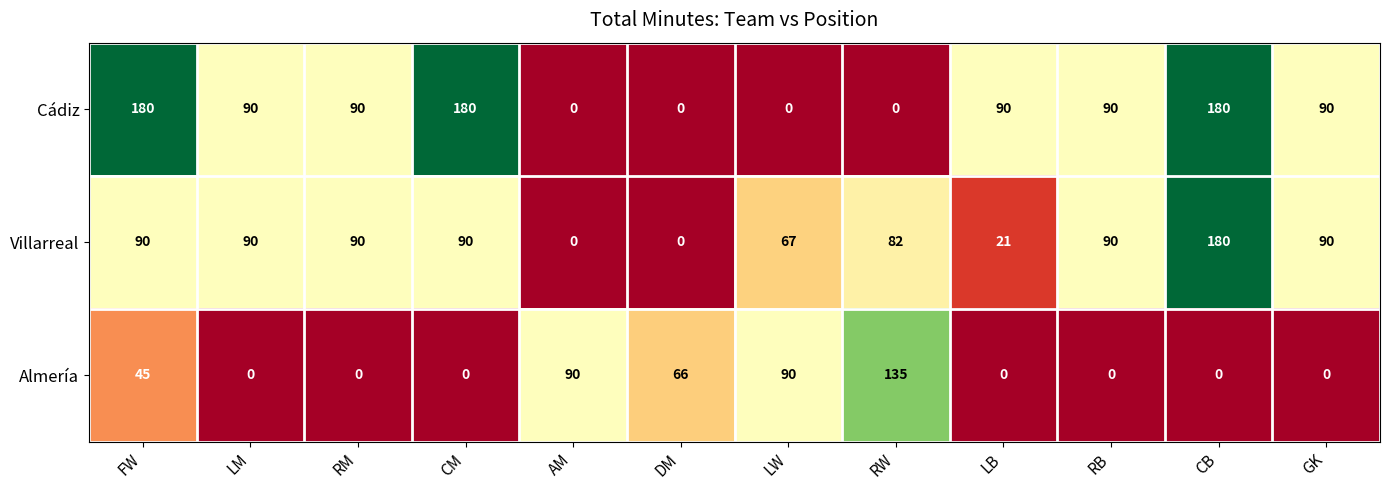

At which label does Almería reach its peak?

RW